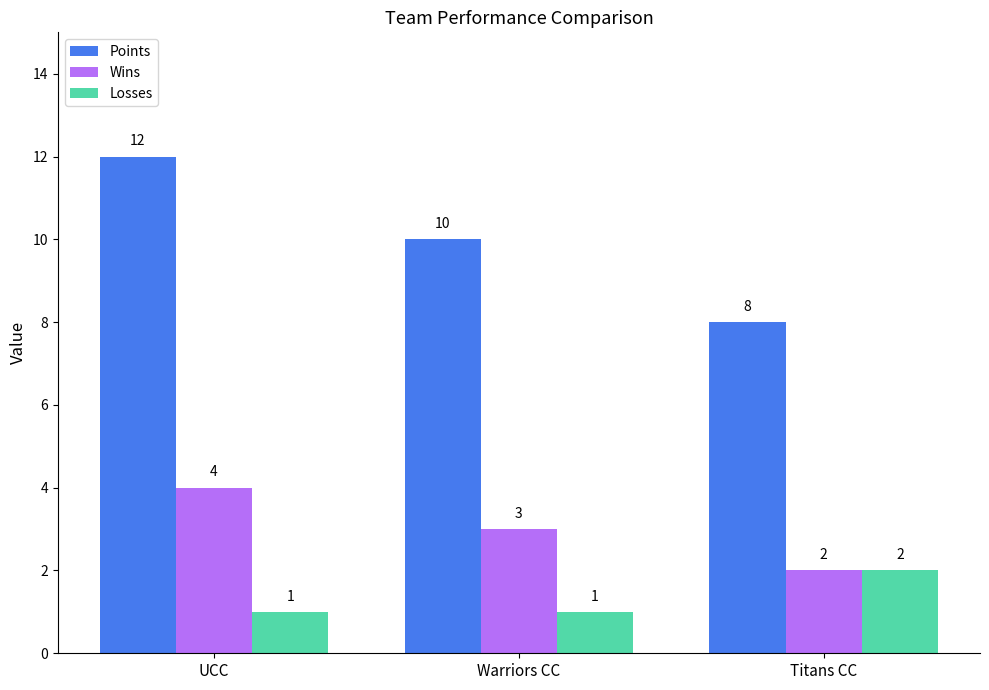

What is the value of the Points bar at the 2nd from the left?

10